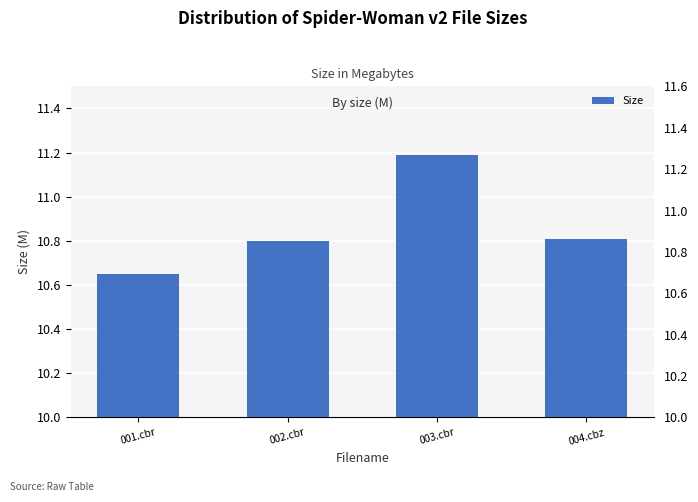

Reading left to right, what are all the values shown in this chart?

001.cbr=10.7	002.cbr=10.8	003.cbr=11.2	004.cbz=10.8